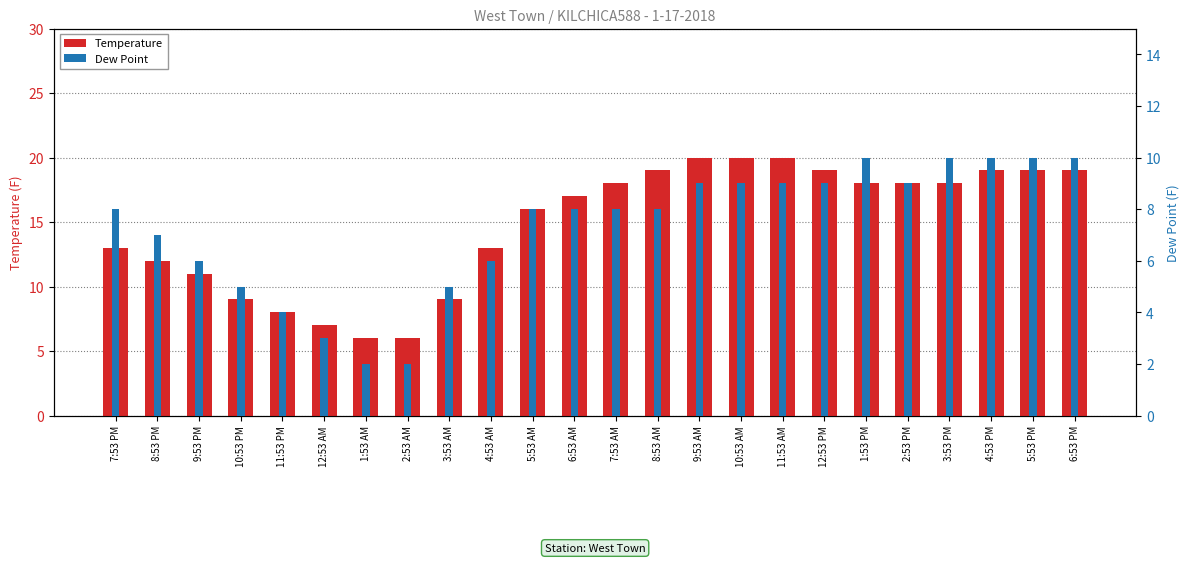

Is it true that Temperature equals 6 at 3:53 AM?

False